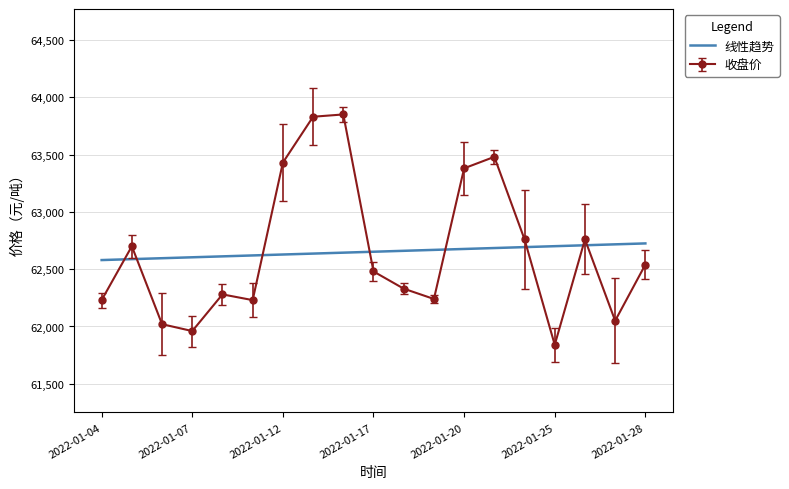

True or false: 收盘价 and 线性趋势 intersect in this chart.

True